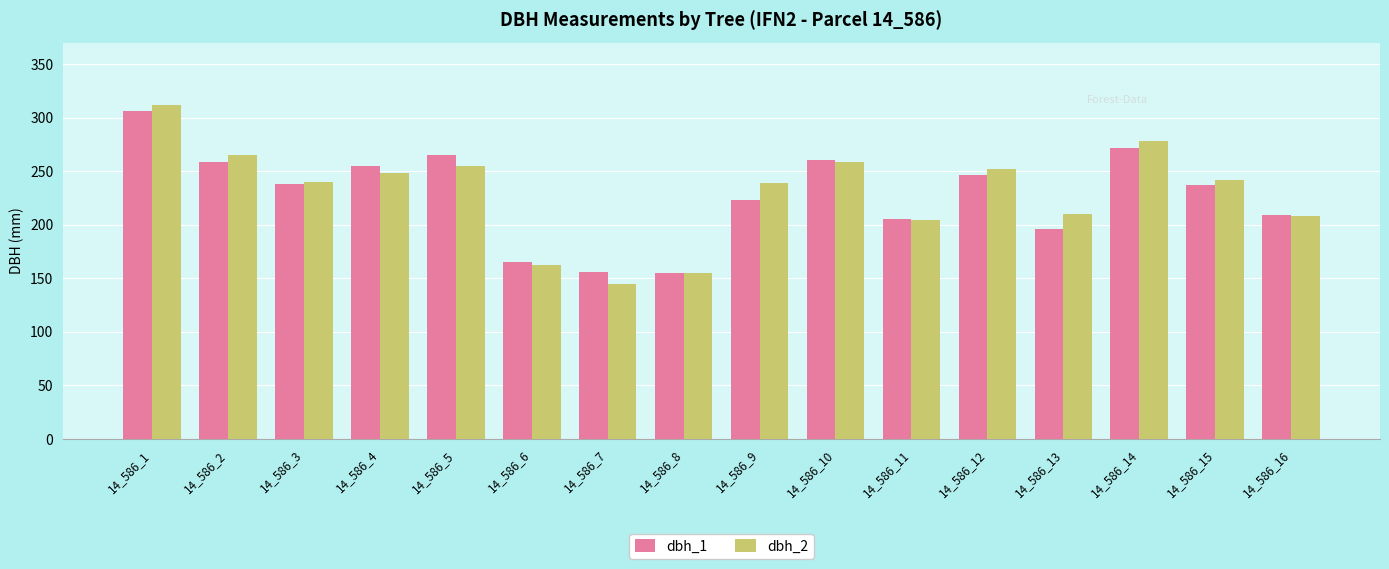

At which category is the sum across all series the highest?

14_586_1